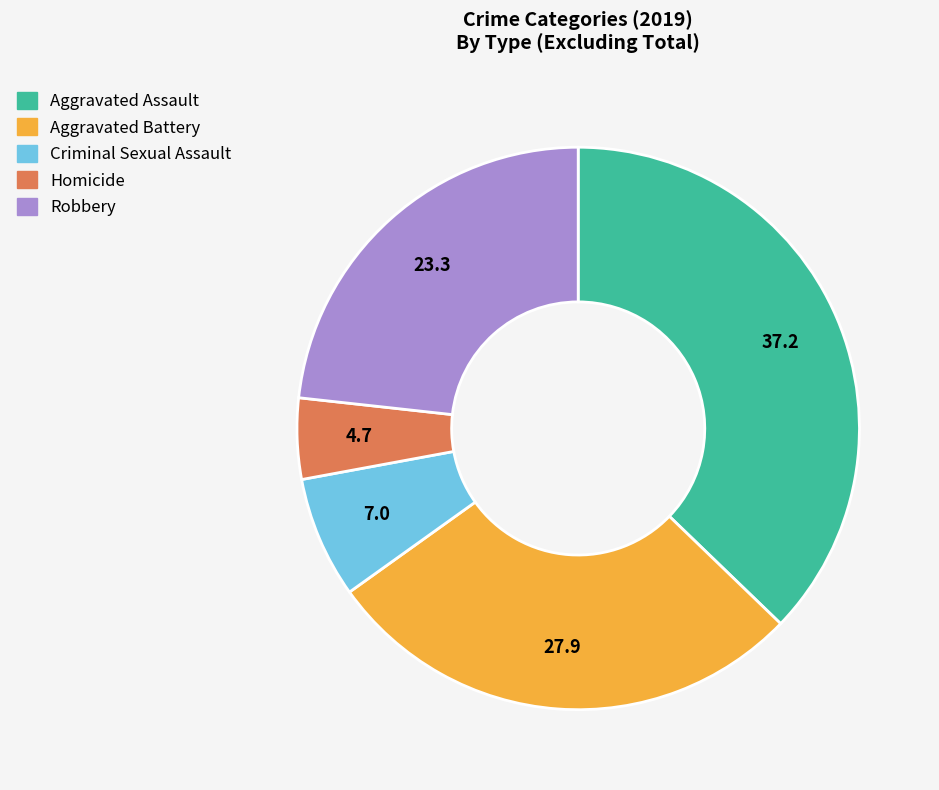

Combined, do Criminal Sexual Assault and Homicide account for over 50%?

No